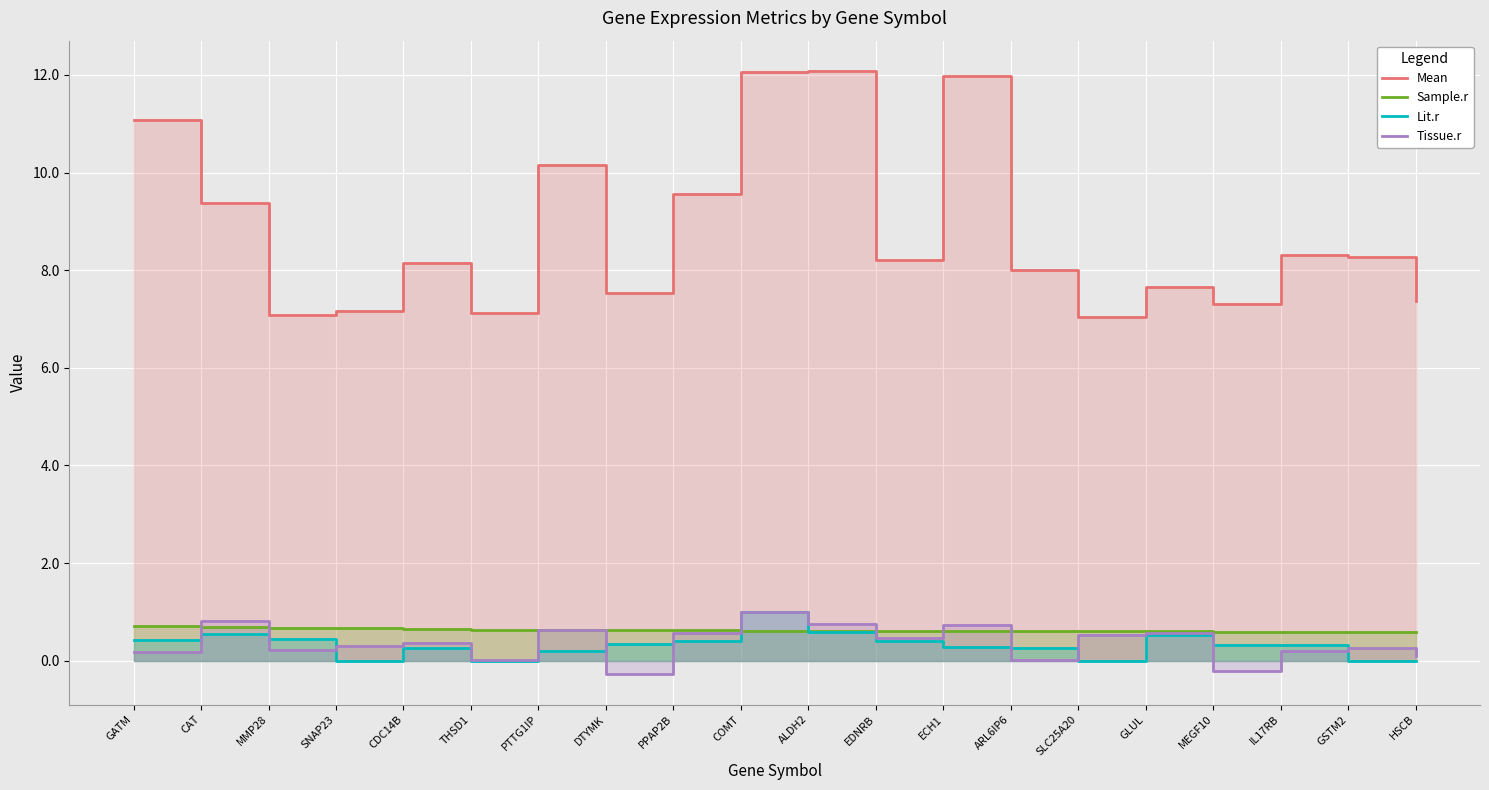

What is the highest value of the Tissue.r series?

1.0